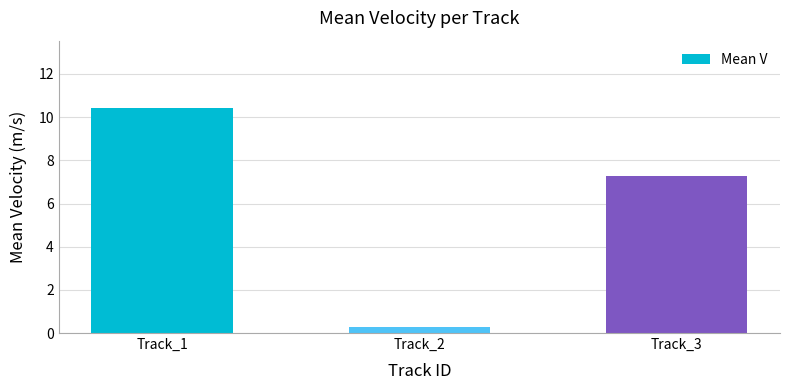

Is it true that the value at Track_1 is 10.4?

True